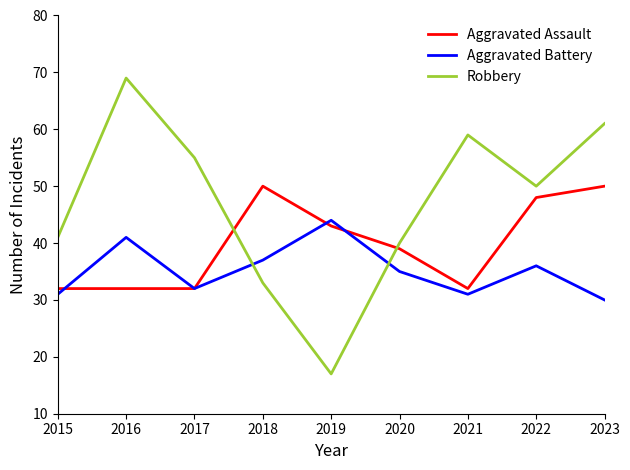

Where do Aggravated Assault and Robbery first cross each other?

2017 and 2018